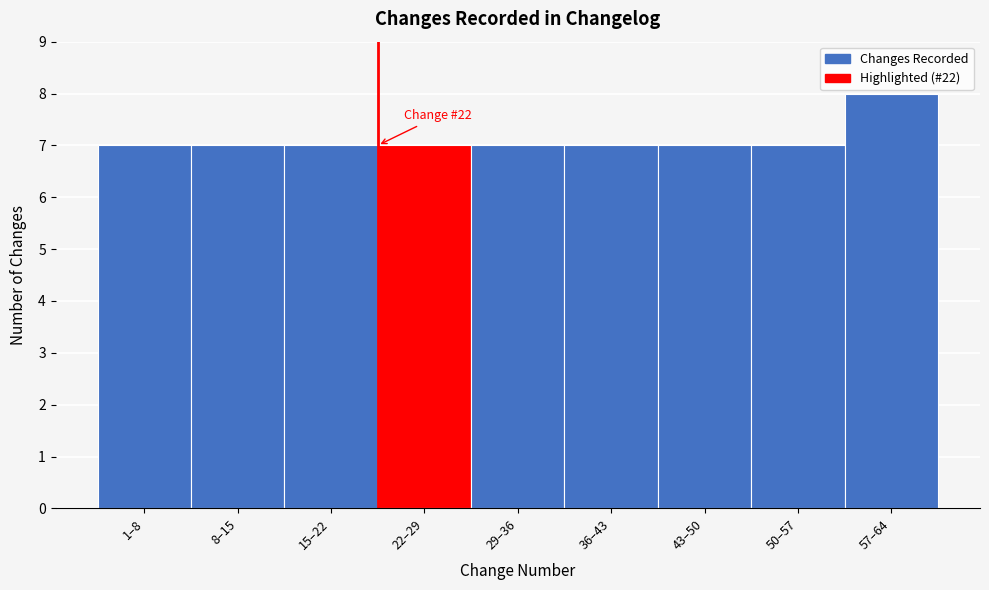

Reading right to left, list all the values displayed in this chart.

57–64=8	50–57=7	43–50=7	36–43=7	29–36=7	22–29=7	15–22=7	8–15=7	1–8=7